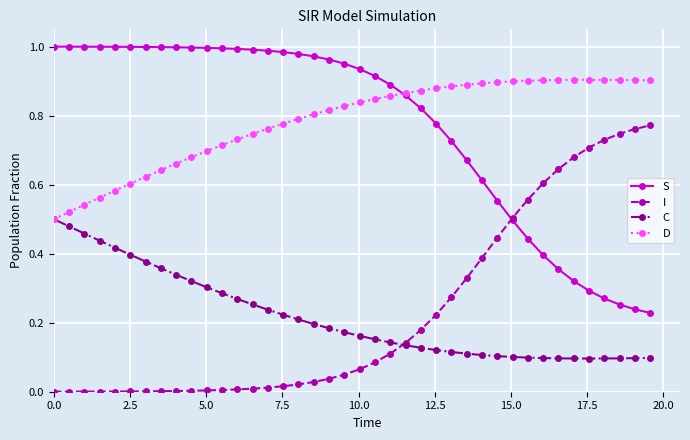

True or false: S and C cross at least once.

False